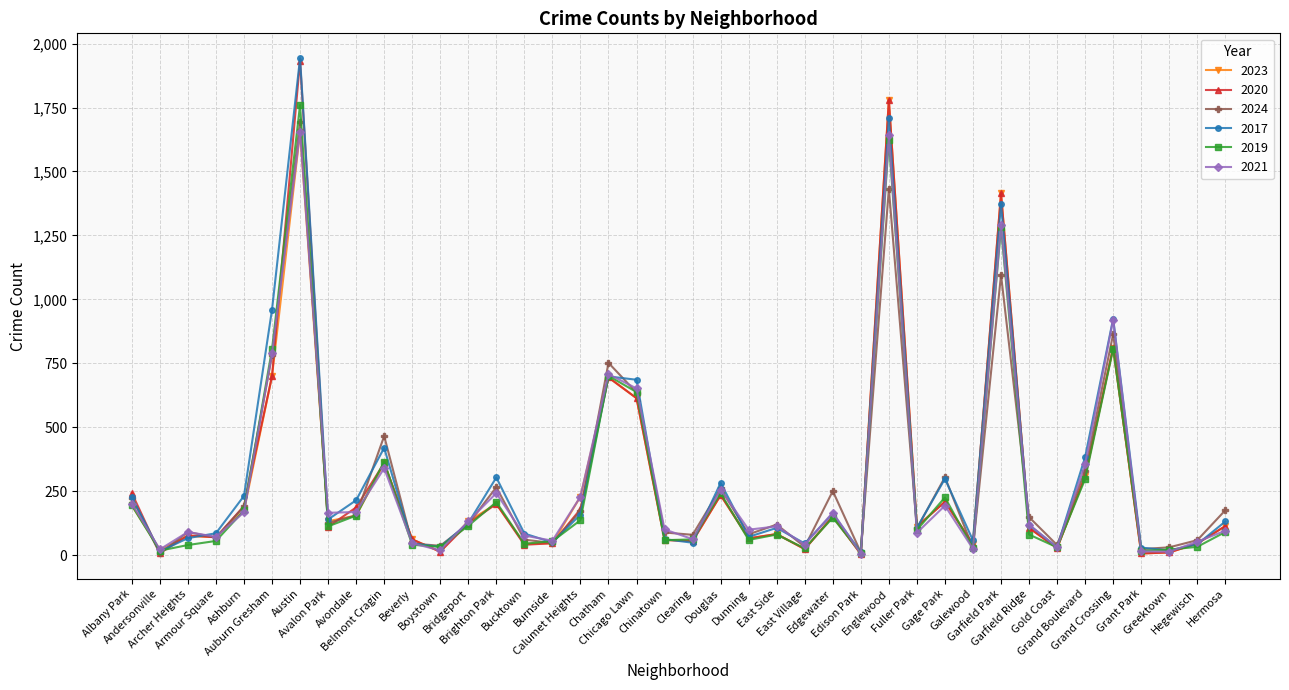

What position from the left is Avalon Park?

8